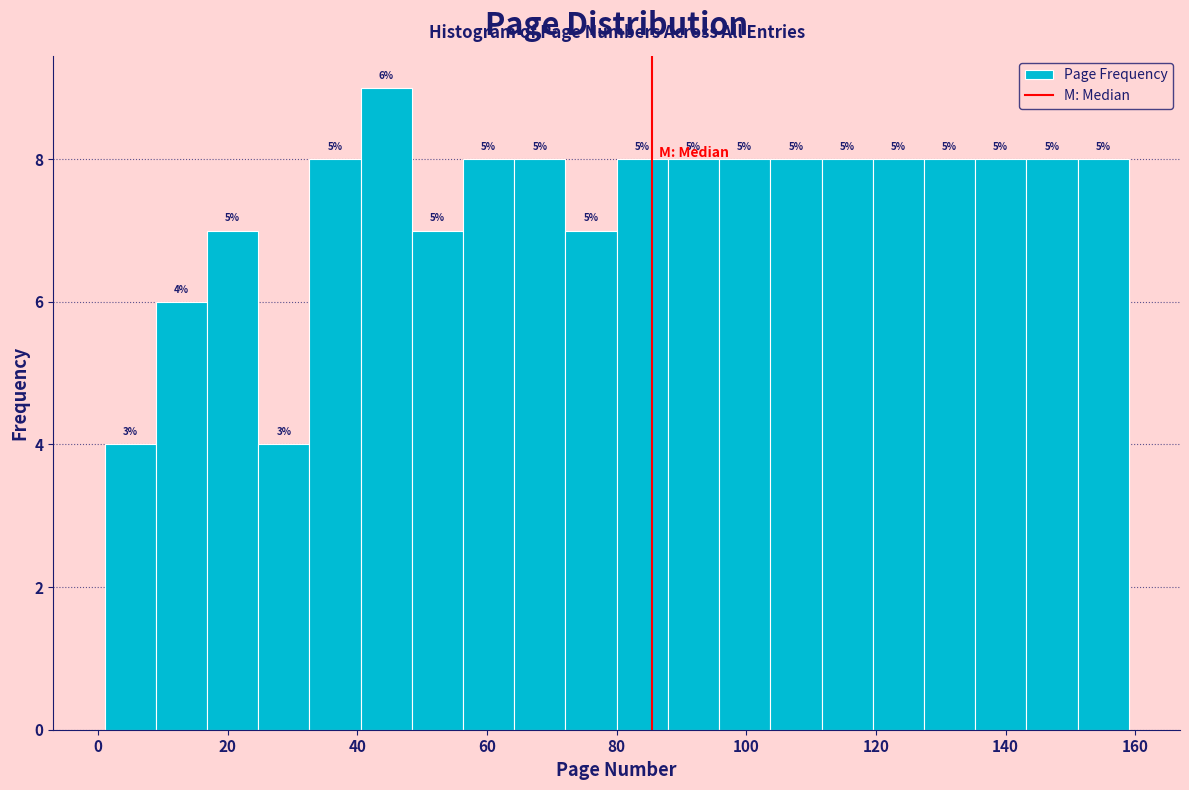

Around what value on the x-axis is the tallest bar? Give the approximate position of its centre, as read against the axis.

44